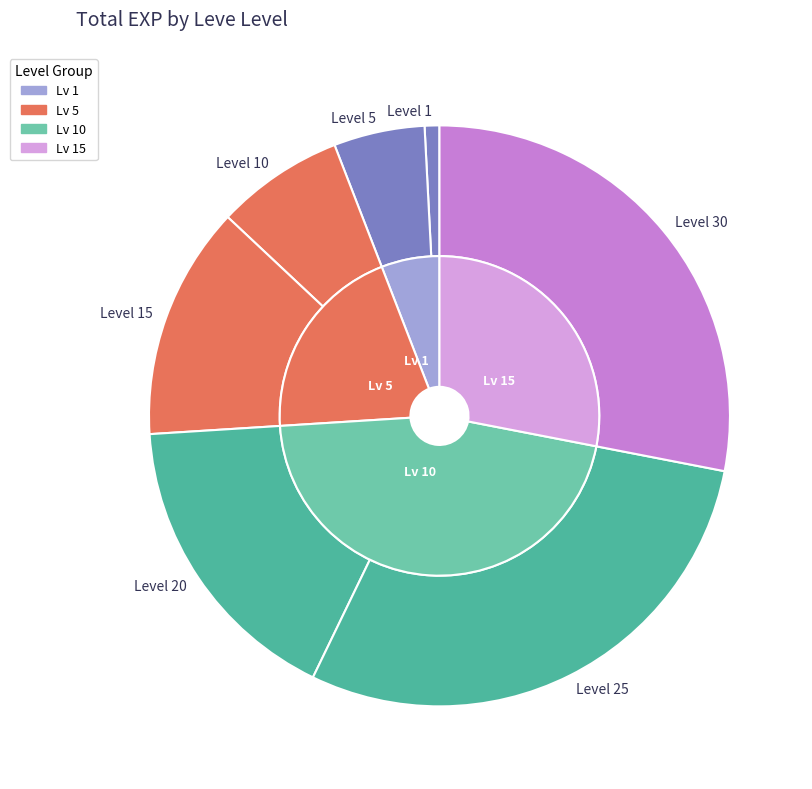

Does any single category account for the majority?

No